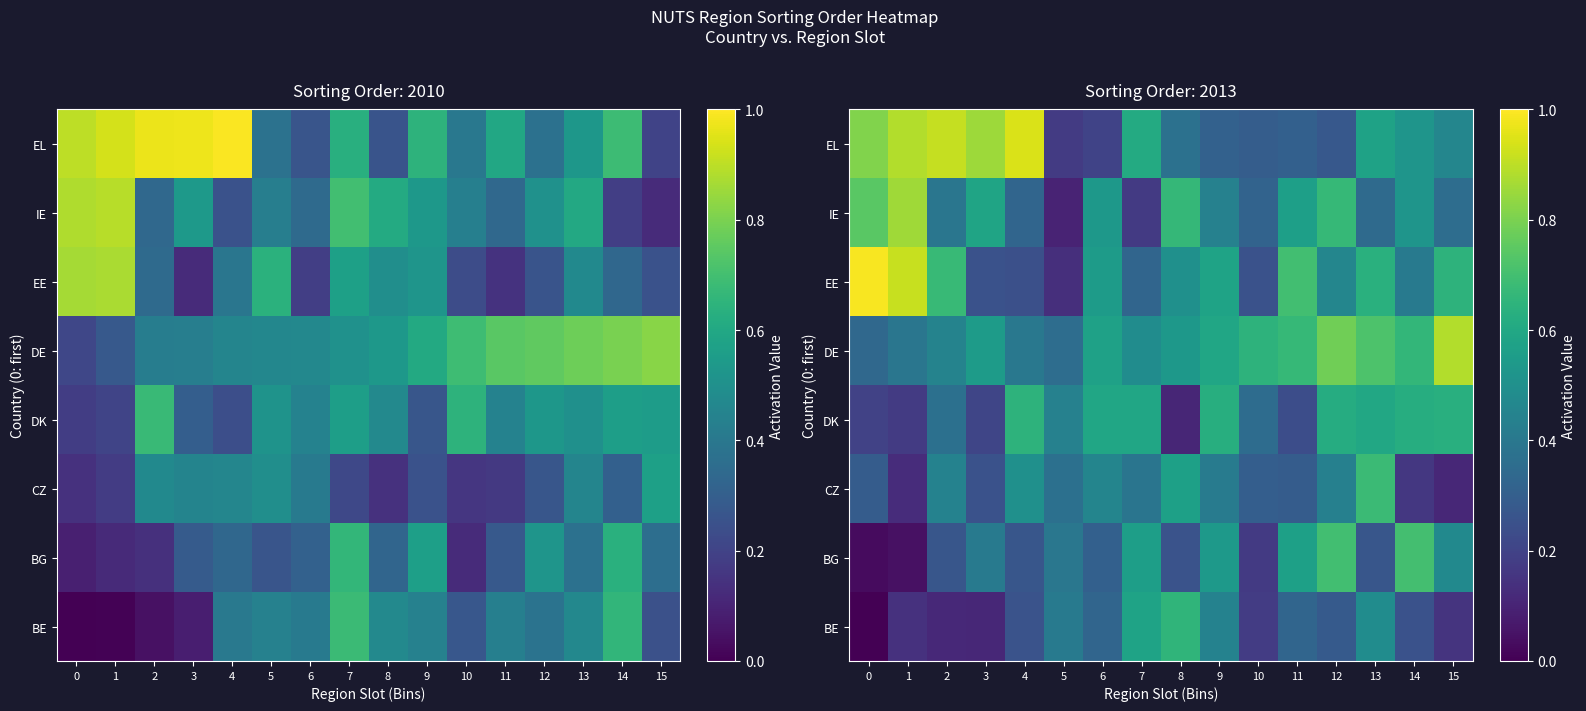

What is the difference between the highest and lowest values at 13?

0.5